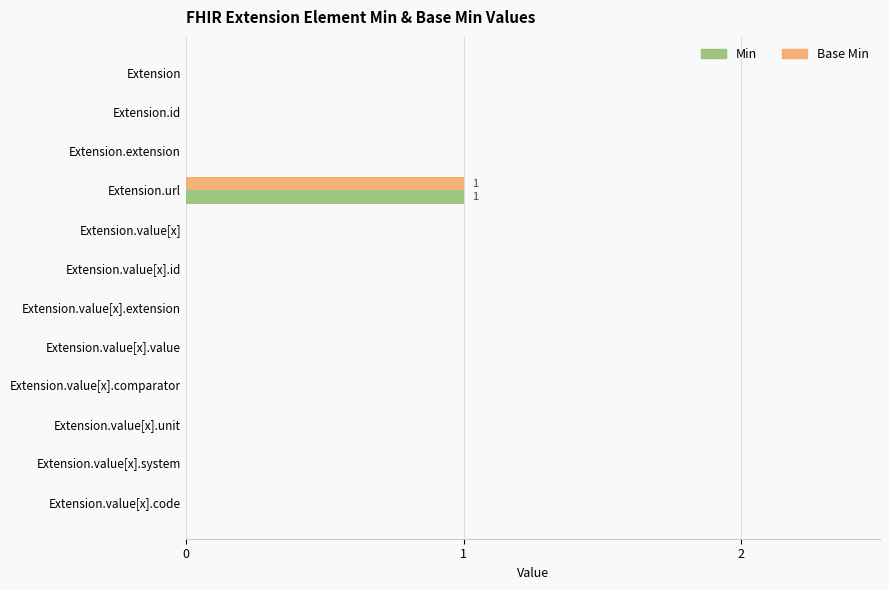

At which label does Base Min reach its peak?

Extension.url